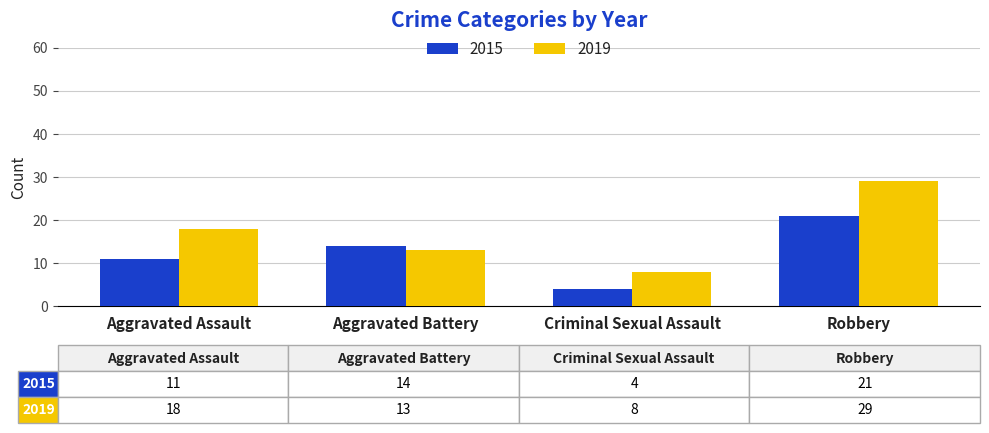

Rank the categories by 2019 value from highest to lowest.

Robbery, Aggravated Assault, Aggravated Battery, Criminal Sexual Assault